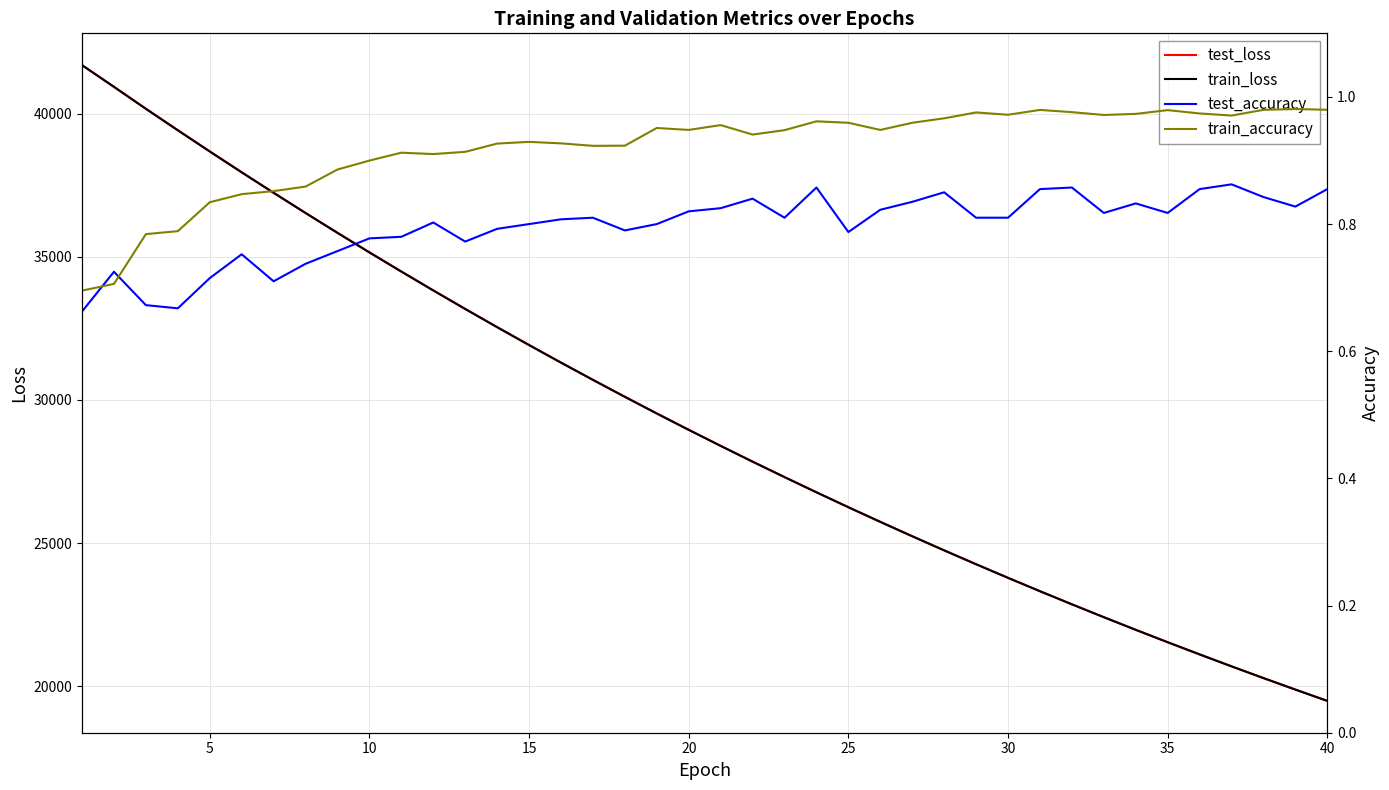

Rank the series by their maximum value, from lowest to highest.

test_accuracy, train_accuracy, train_loss, test_loss